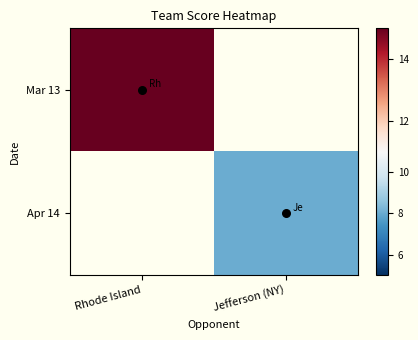

Is the value of Mar 13 at Jefferson (NY) greater than the value of Apr 14 at Jefferson (NY)?

No